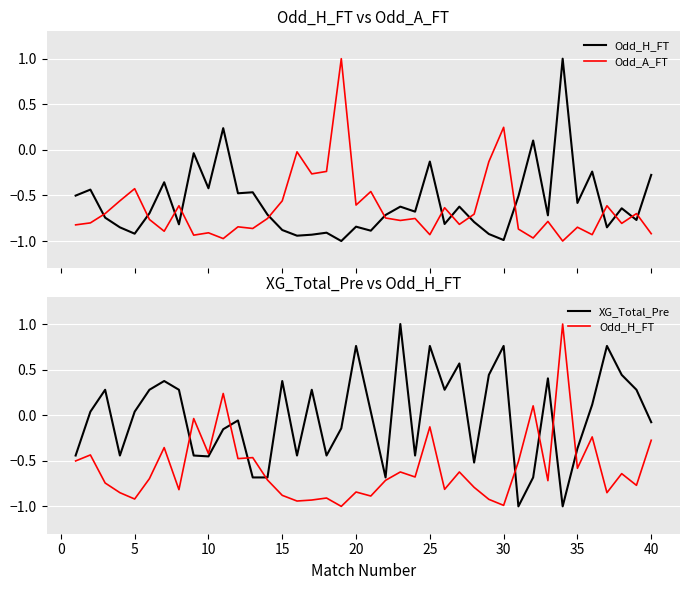

True or false: Odd_A_FT and XG_Total_Pre cross at least once.

True